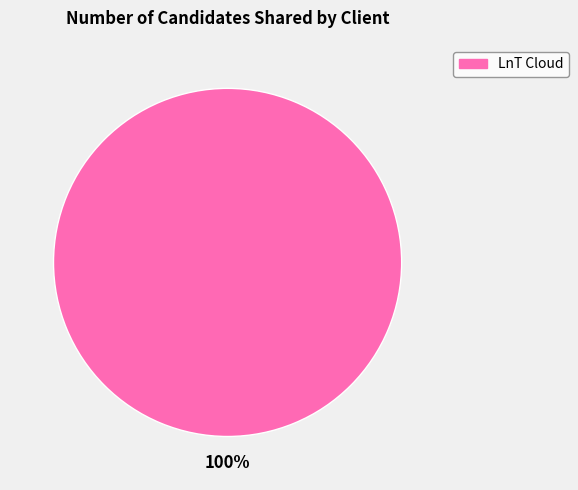

Is there a majority slice in this chart?

Yes